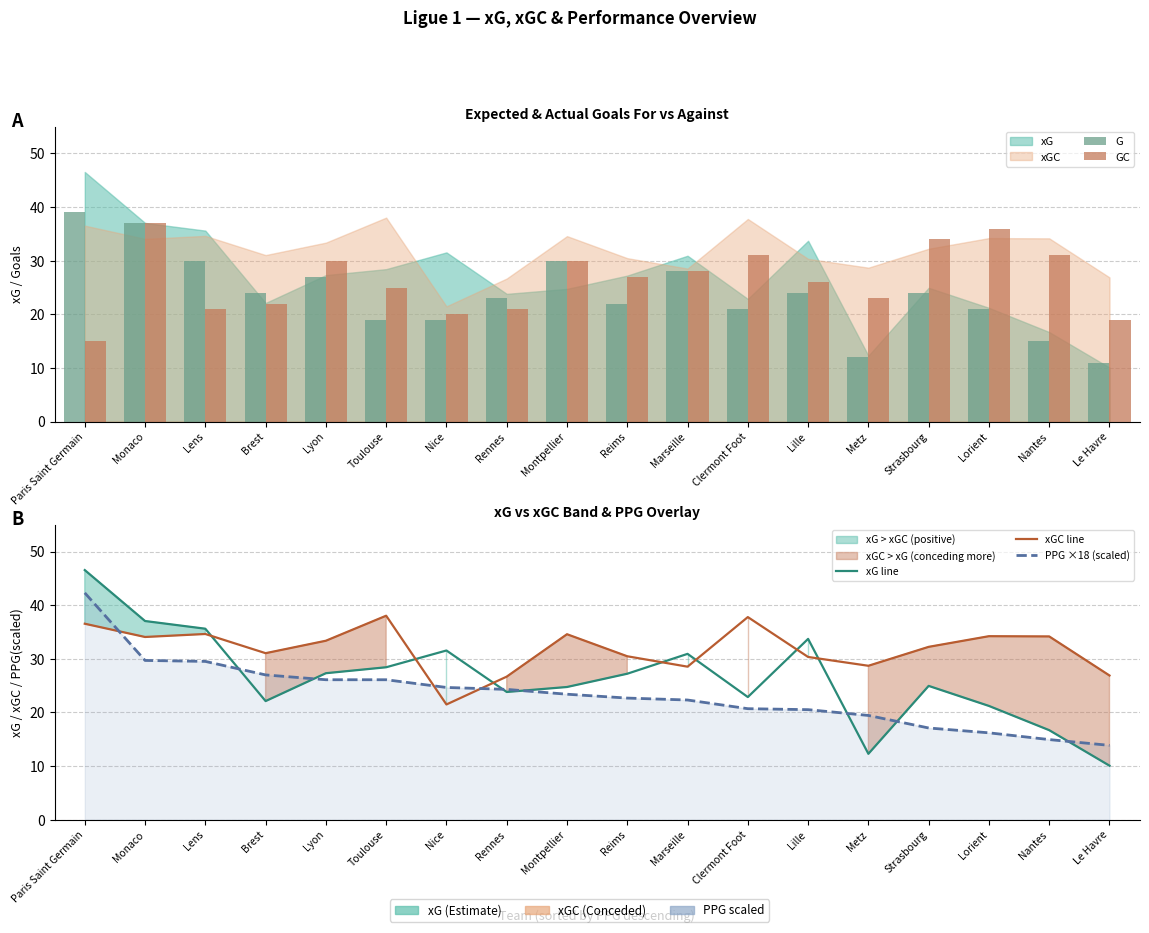

Which series has the widest spread of values?

xG line